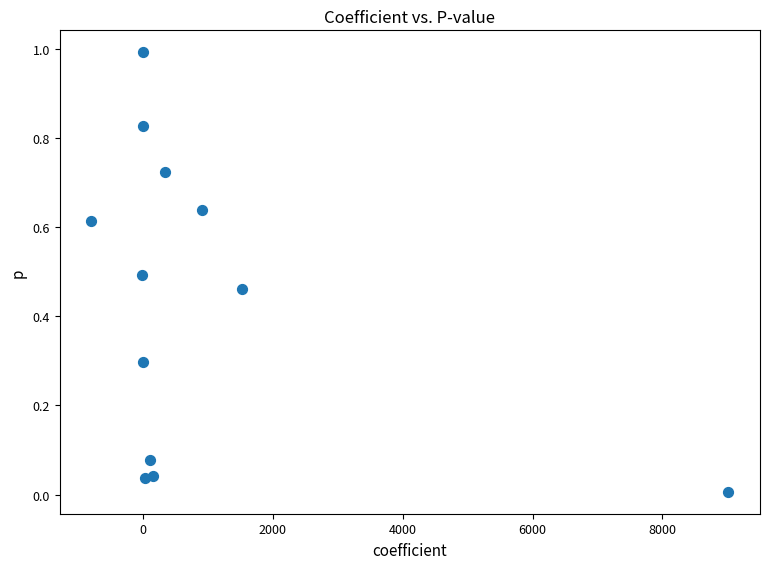

What is the average Y value?

0.4